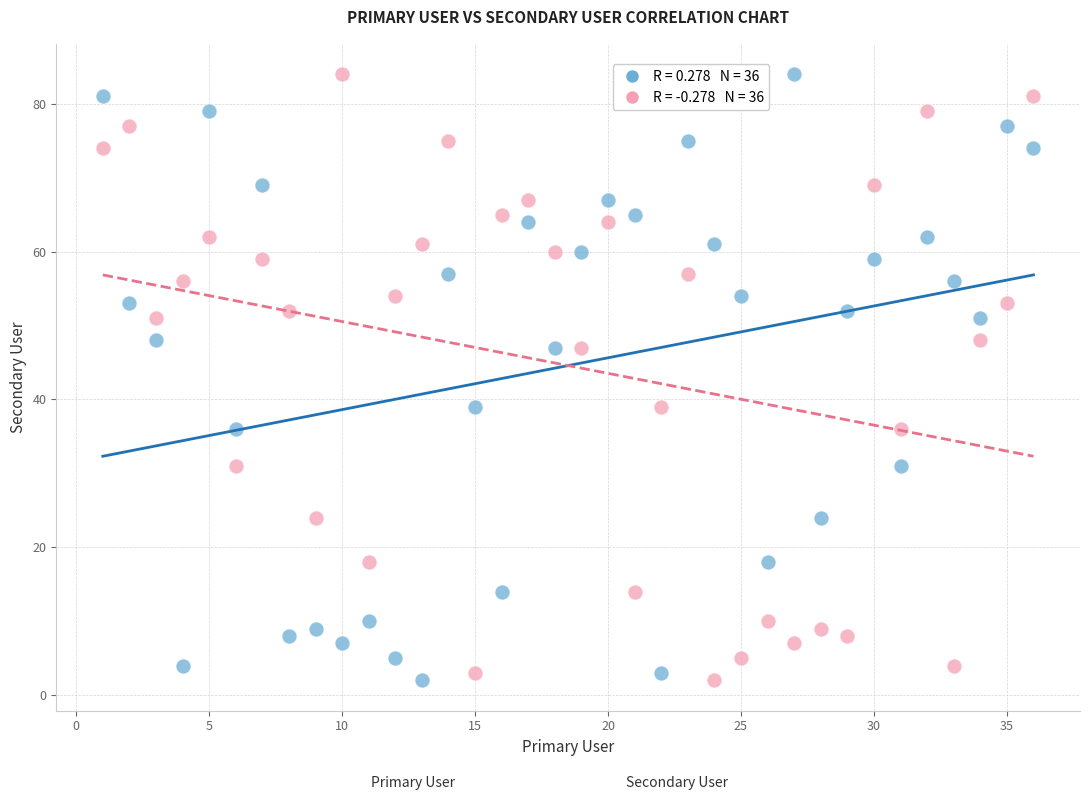

Across all data points, what is the range of X values (max minus min)?

35